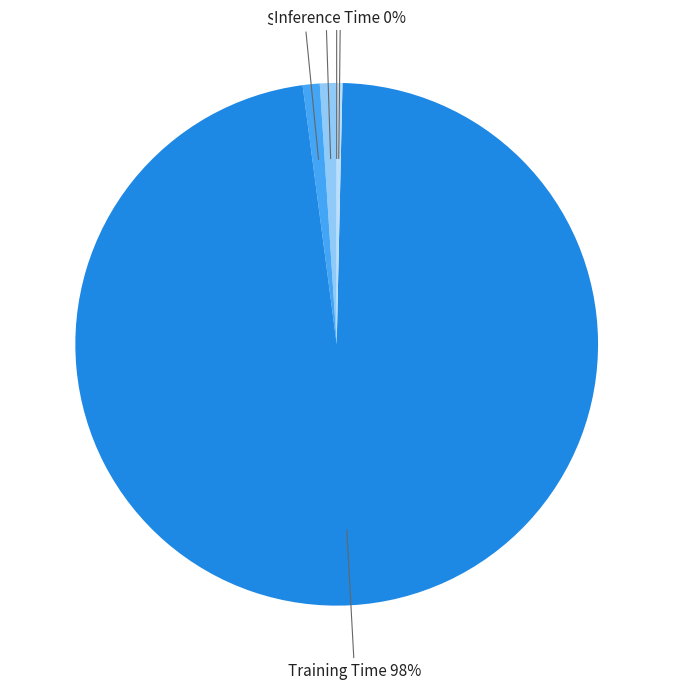

The Training Time slice represents 98% of the pie. True or false?

True